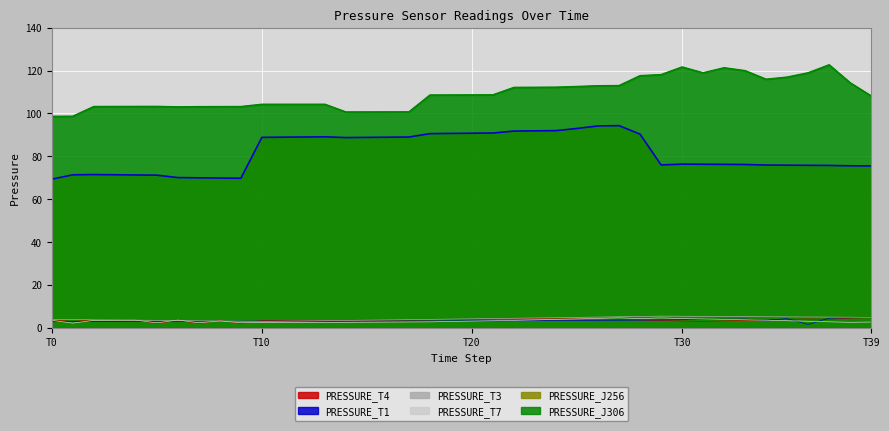

Which category has the lowest value across all series?

36